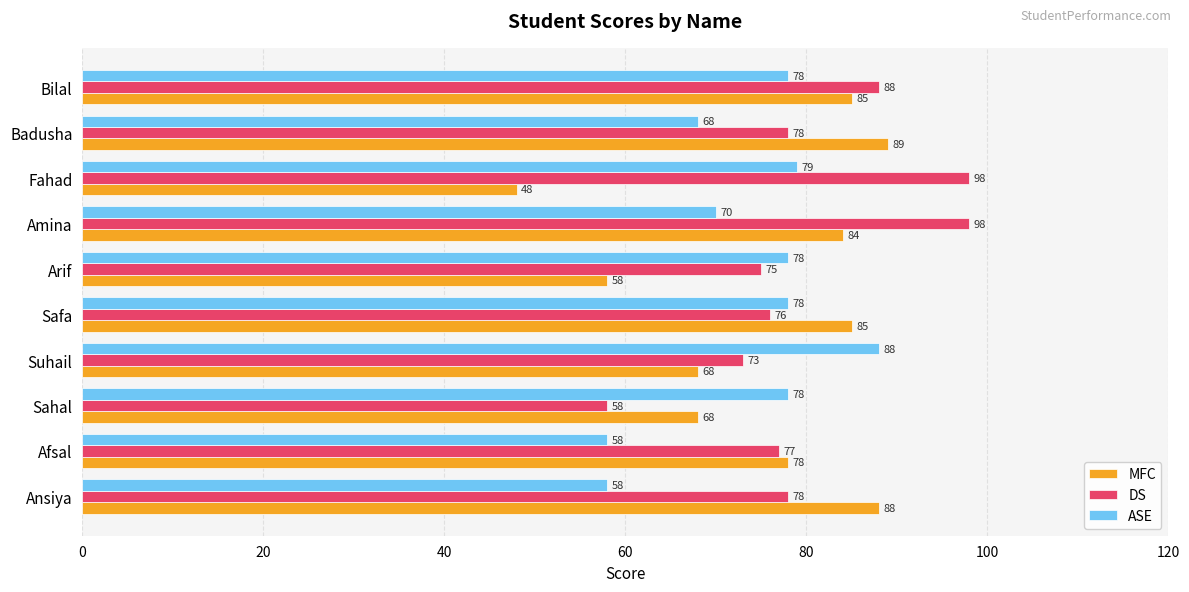

Which series has the largest range (max minus min)?

MFC